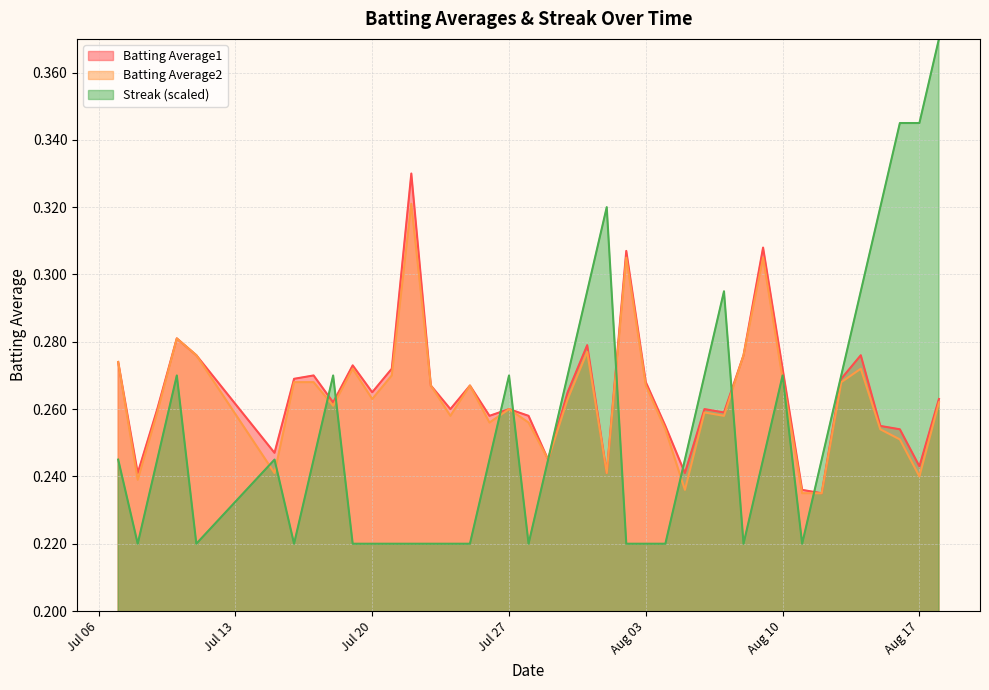

Is it true that Streak (scaled) equals 0.4 at Aug 10?

False